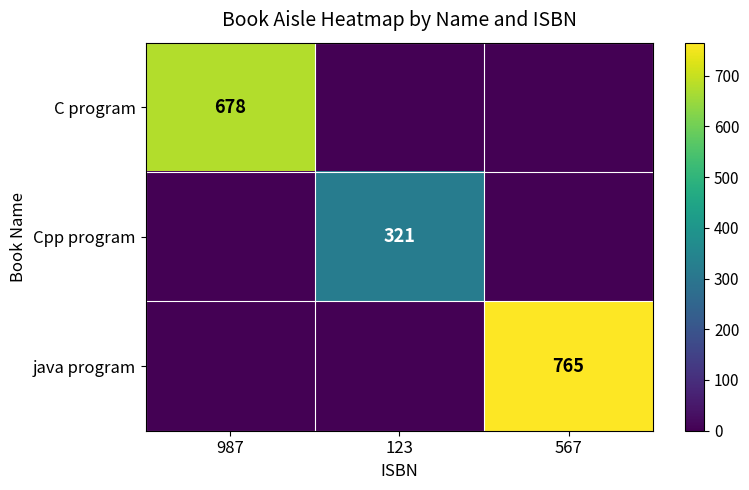

The Cpp program series shows 145 at 123. True or false?

False